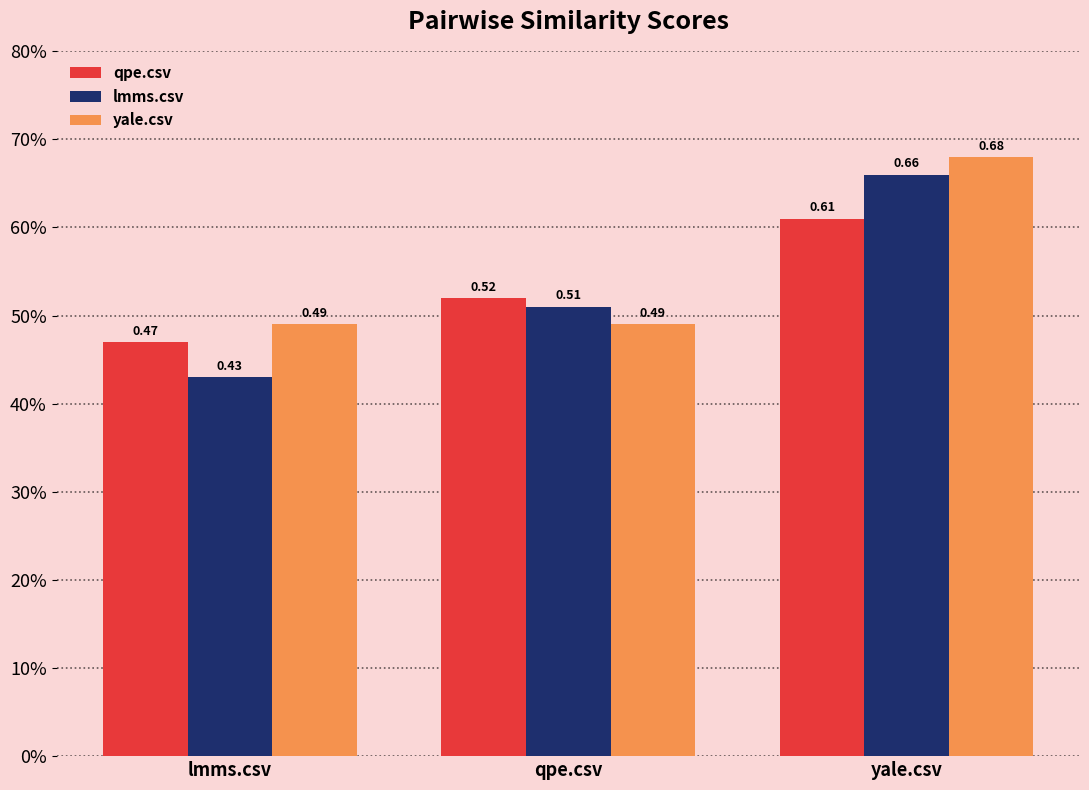

What position from the right is yale.csv?

1